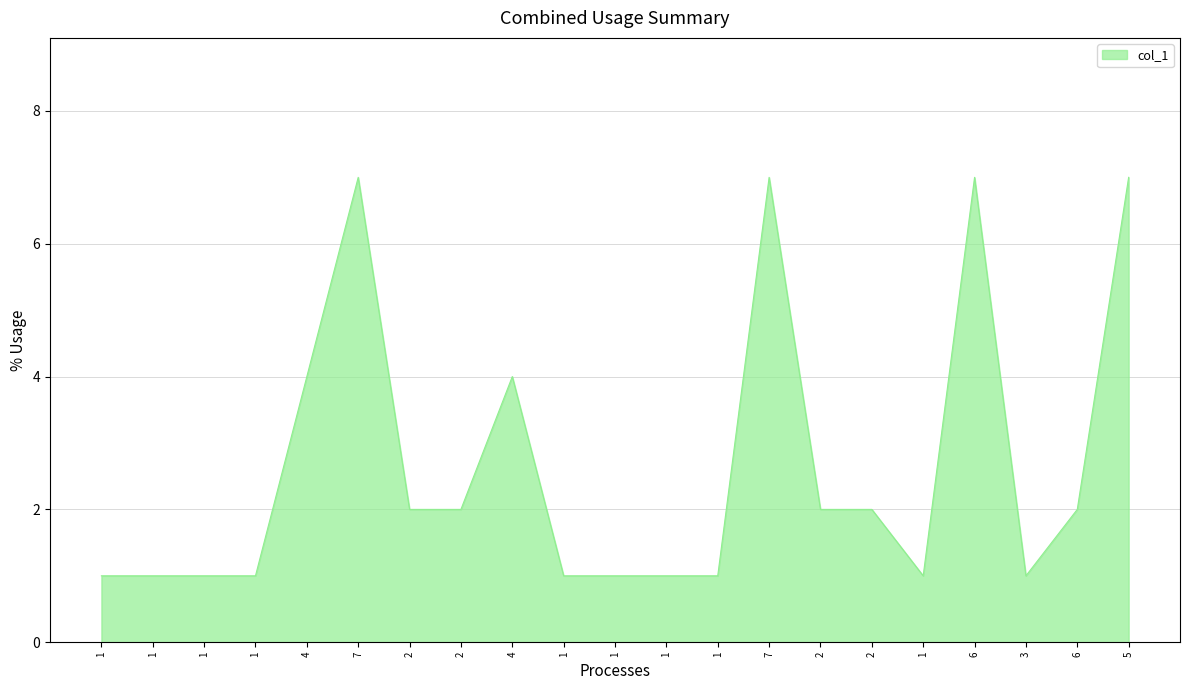

What is the sum of all values?

56